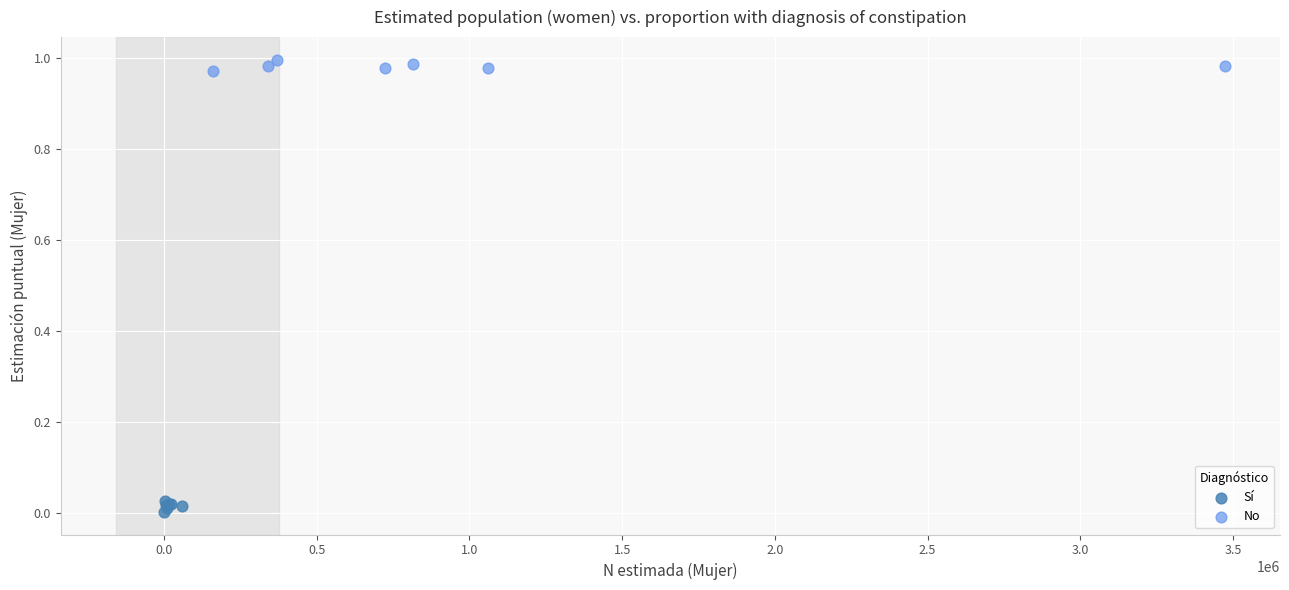

Which series contains the lowest Y value?

Sí